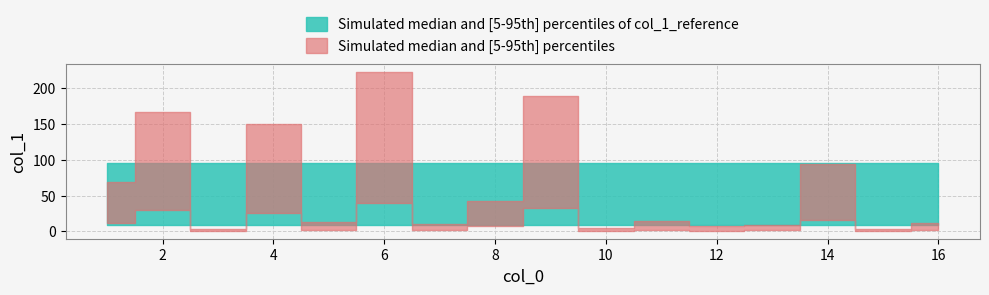

List the labels in order of value, smallest first.

15, 3, 10, 12, 13, 7, 16, 5, 11, 8, 1, 14, 4, 2, 9, 6